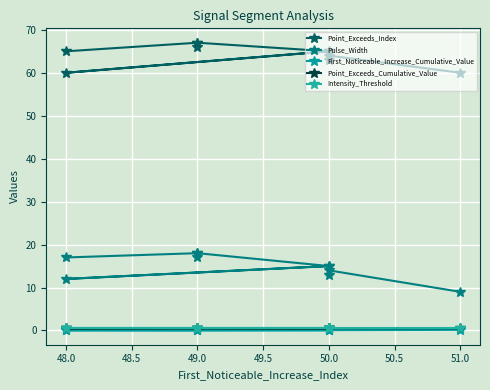

Is this an area chart (filled region under the line)?

No